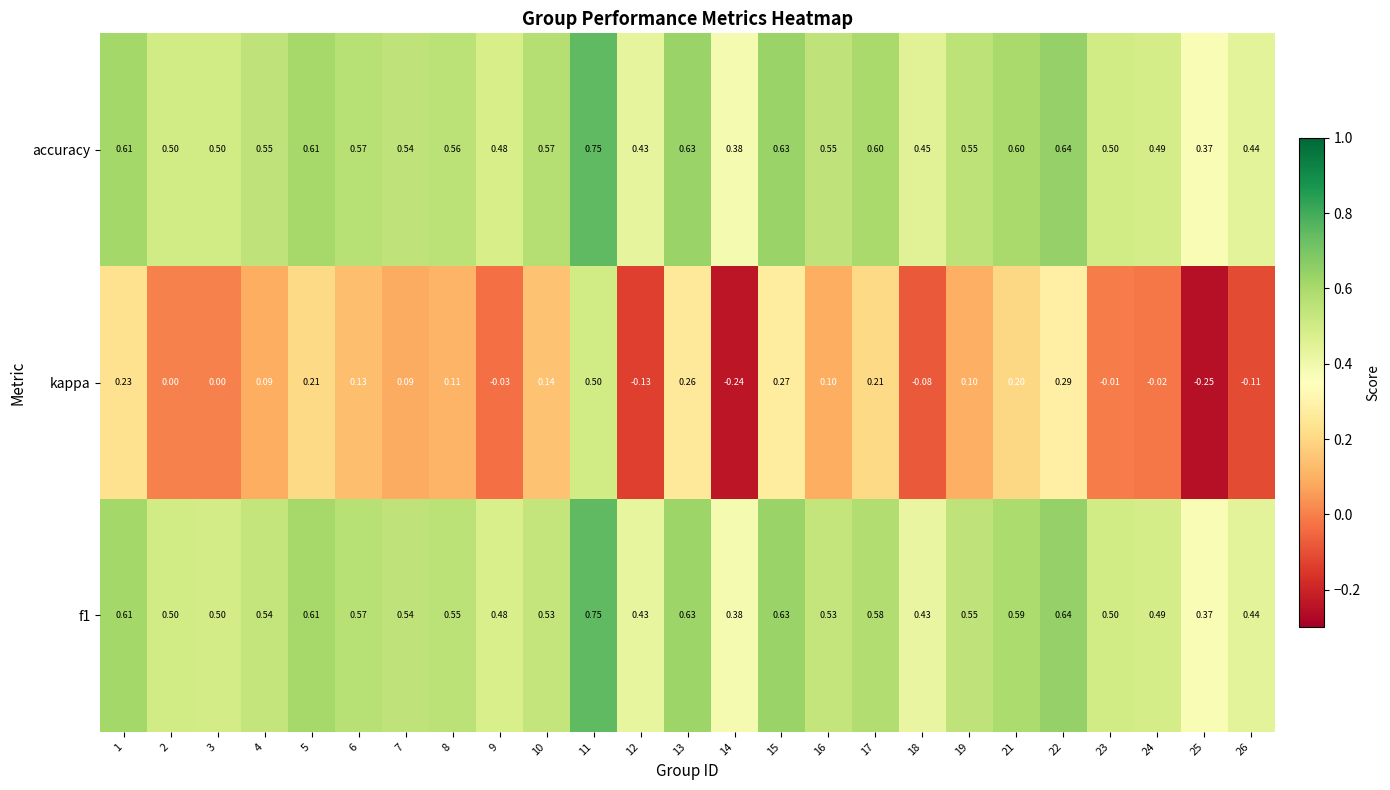

What is the total value across all series at 10?

1.2